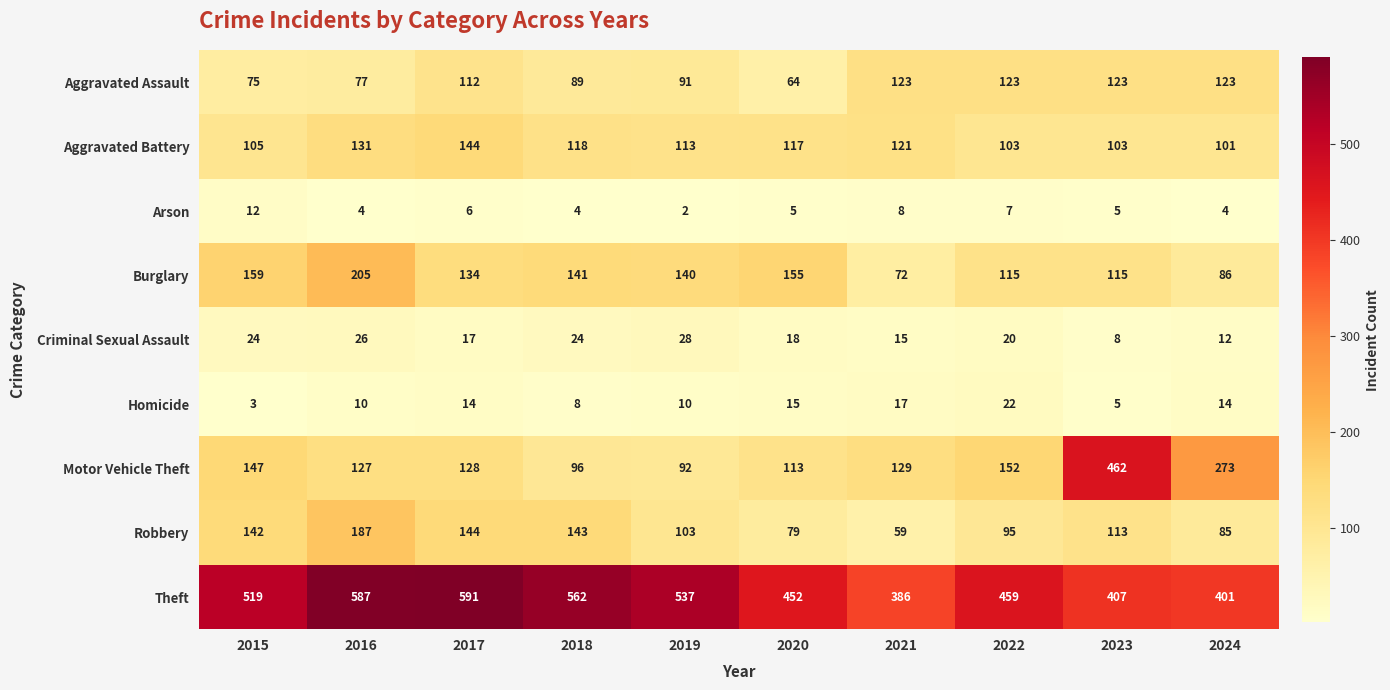

The Arson series shows 4 at 2024. True or false?

True